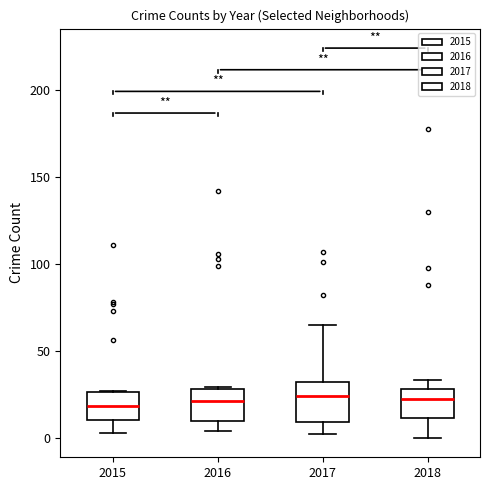

Reading left to right, transcribe this box plot: for each box, give where its median line is, the range the box spans, and where its two whiskers end, as read against the y-axis. The values are not printed on the chart, so give them approximately, as read against the axis.

2015: median 20, box 10 to 25, whiskers 5 to 25
2016: median 20, box 10 to 30, whiskers 5 to 30
2017: median 25, box 10 to 30, whiskers 0 to 65
2018: median 25, box 10 to 30, whiskers 0 to 35